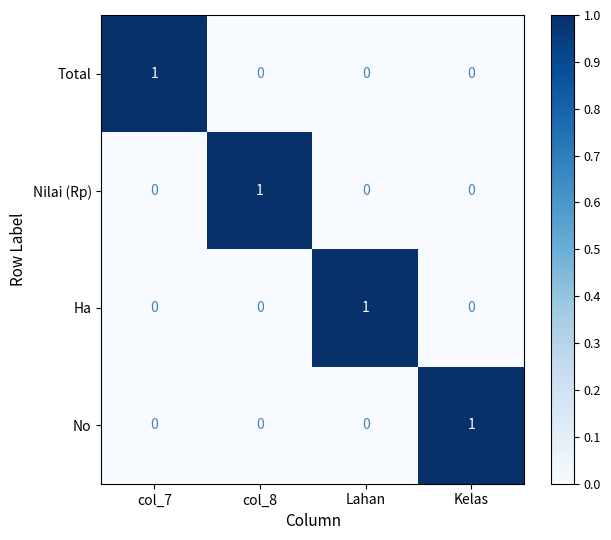

True or false: Total has a value of 1 at col_7.

True